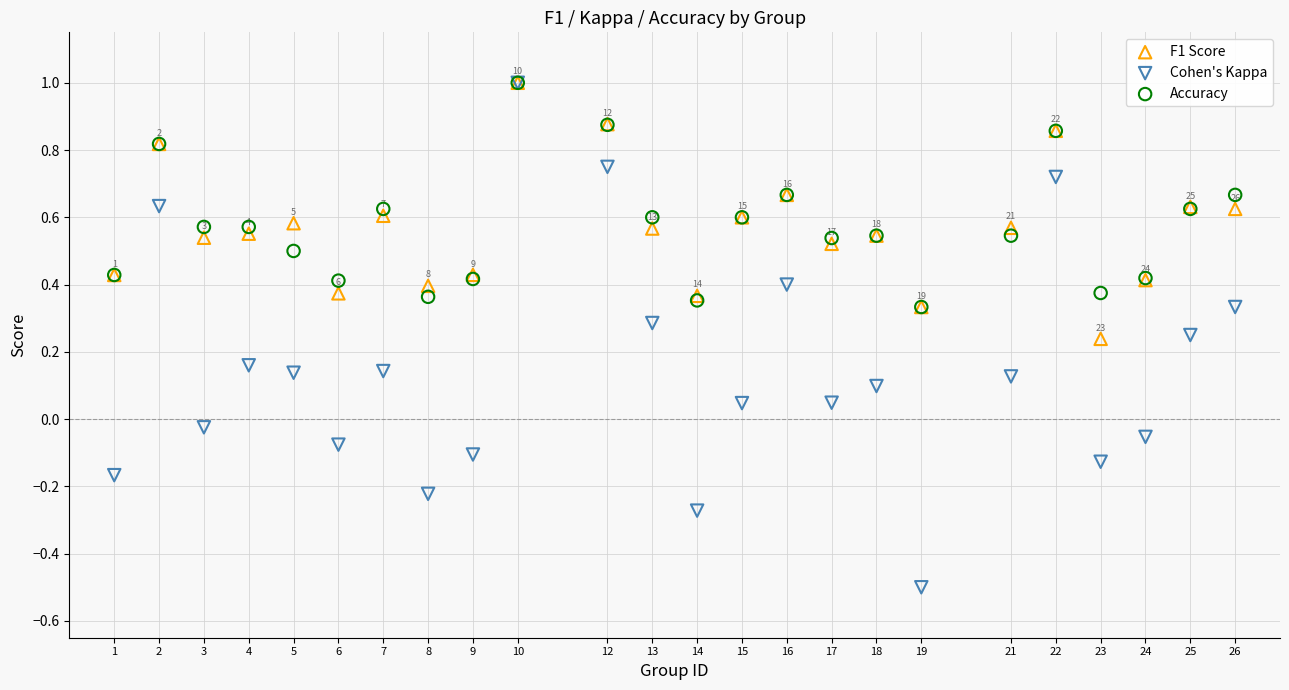

Which series has the widest spread of Y values?

Cohen's Kappa